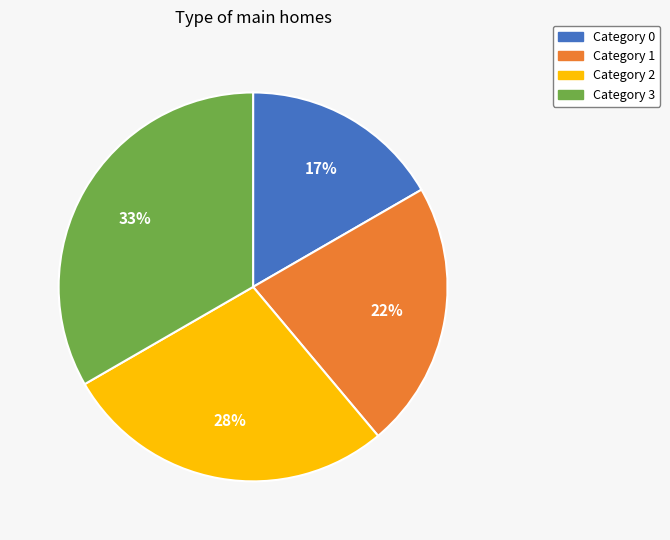

To the nearest percent, what is the average slice percentage?

25%